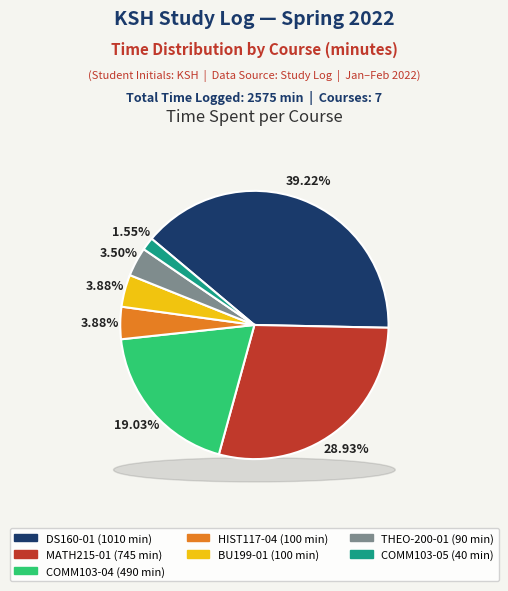

Rank the categories by value from lowest to highest.

COMM103-05, THEO-200-01, HIST117-04, BU199-01, COMM103-04, MATH215-01, DS160-01